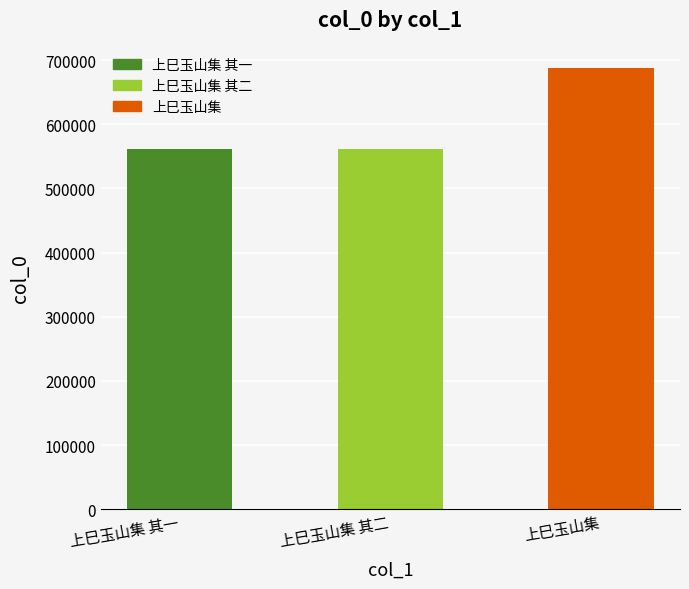

Is it true that the value at 上巳玉山集 其一 is 379130?

False